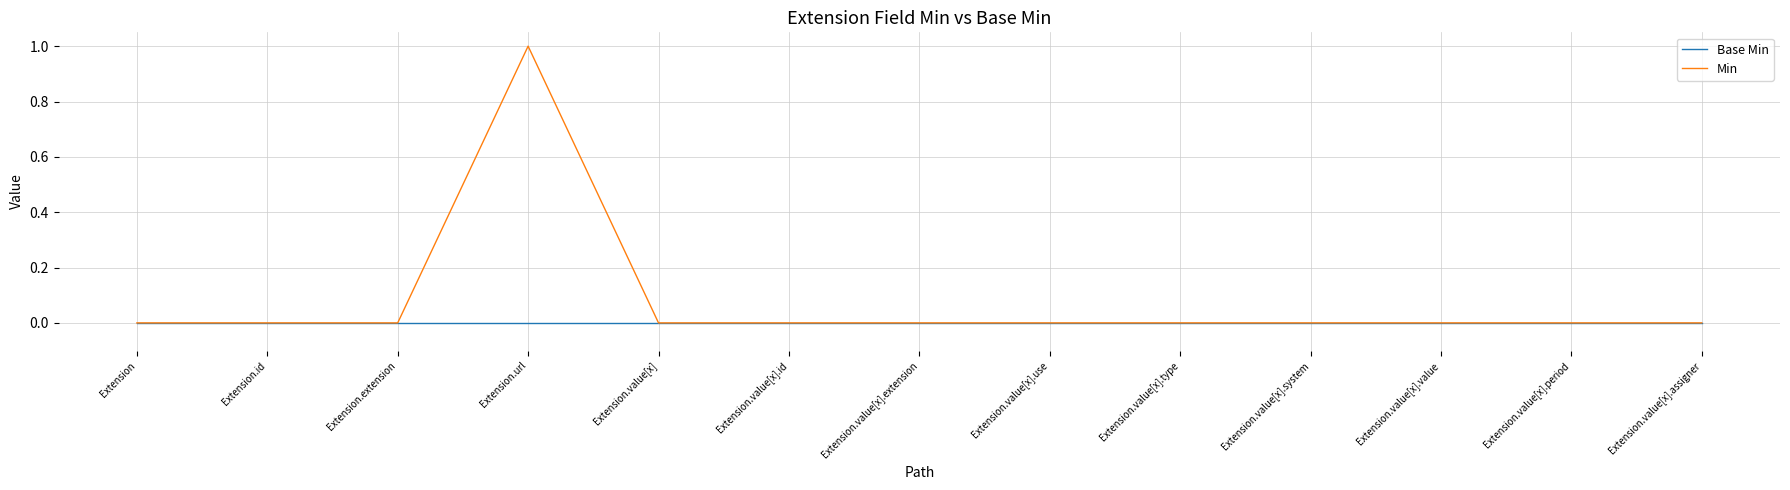

Reading left to right, transcribe all the data shown in this chart.

Base Min: Extension=0	Extension.id=0	Extension.extension=0	Extension.url=0	Extension.value[x]=0	Extension.value[x].id=0	Extension.value[x].extension=0	Extension.value[x].use=0	Extension.value[x].type=0	Extension.value[x].system=0	Extension.value[x].value=0	Extension.value[x].period=0	Extension.value[x].assigner=0
Min: Extension=0	Extension.id=0	Extension.extension=0	Extension.url=1	Extension.value[x]=0	Extension.value[x].id=0	Extension.value[x].extension=0	Extension.value[x].use=0	Extension.value[x].type=0	Extension.value[x].system=0	Extension.value[x].value=0	Extension.value[x].period=0	Extension.value[x].assigner=0